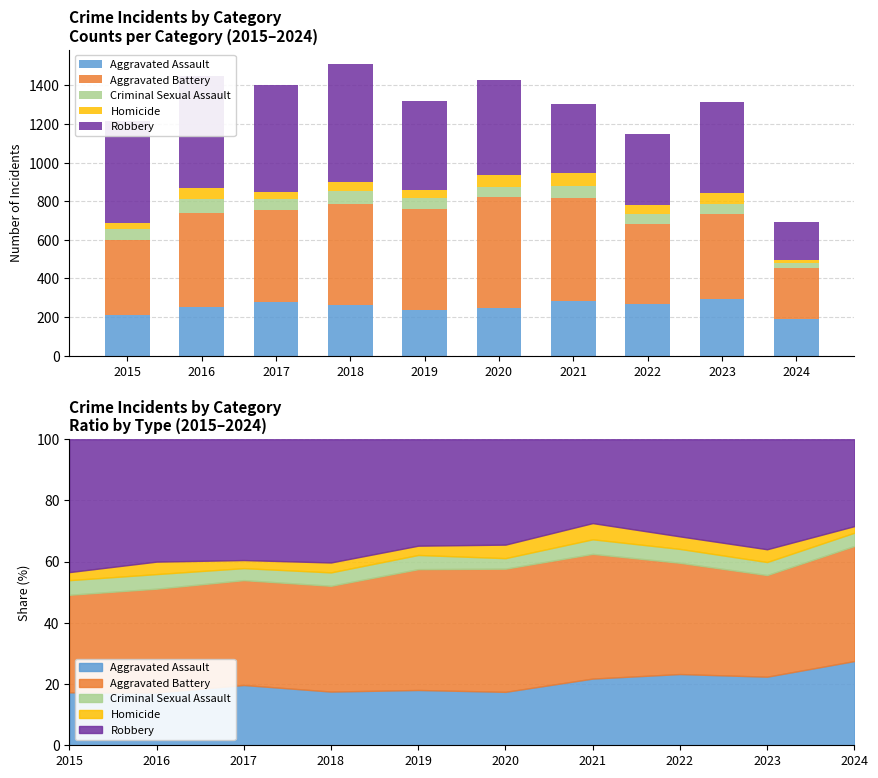

Which series changed the most between 2020 and 2022?

Aggravated Battery